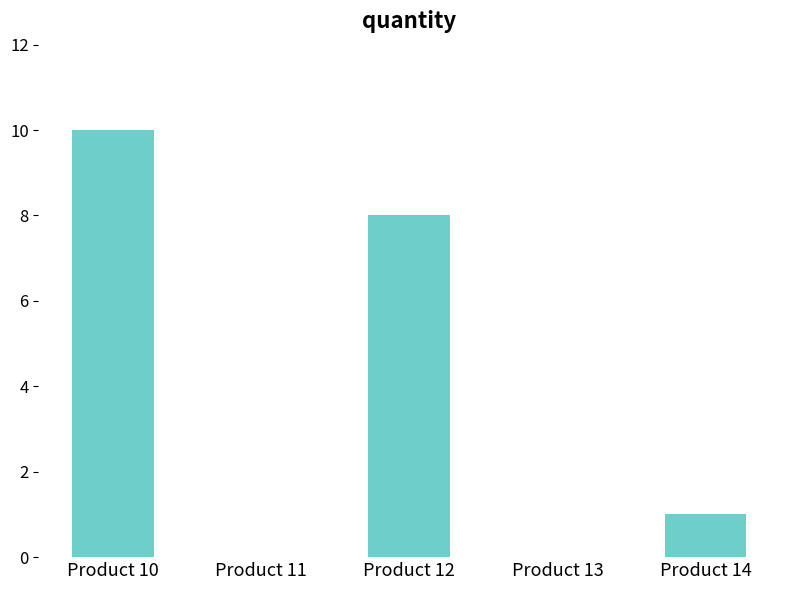

Count the number of categories in the chart.

5